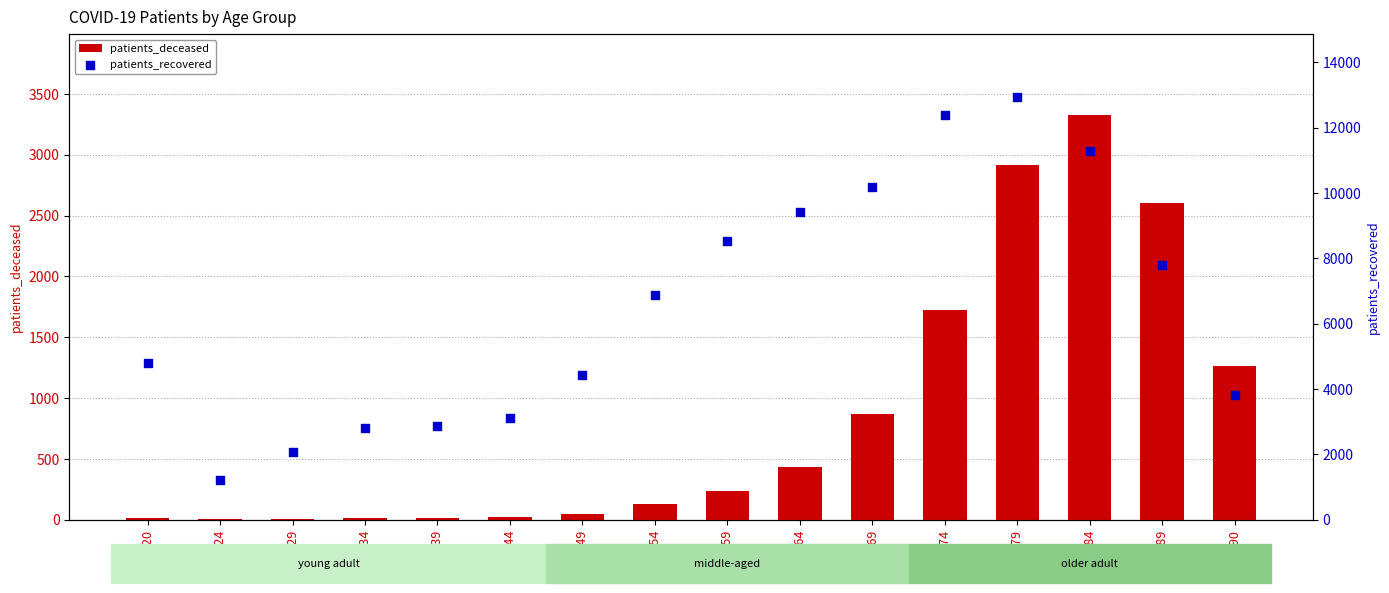

At how many categories does at least one series exceed 9181?

5